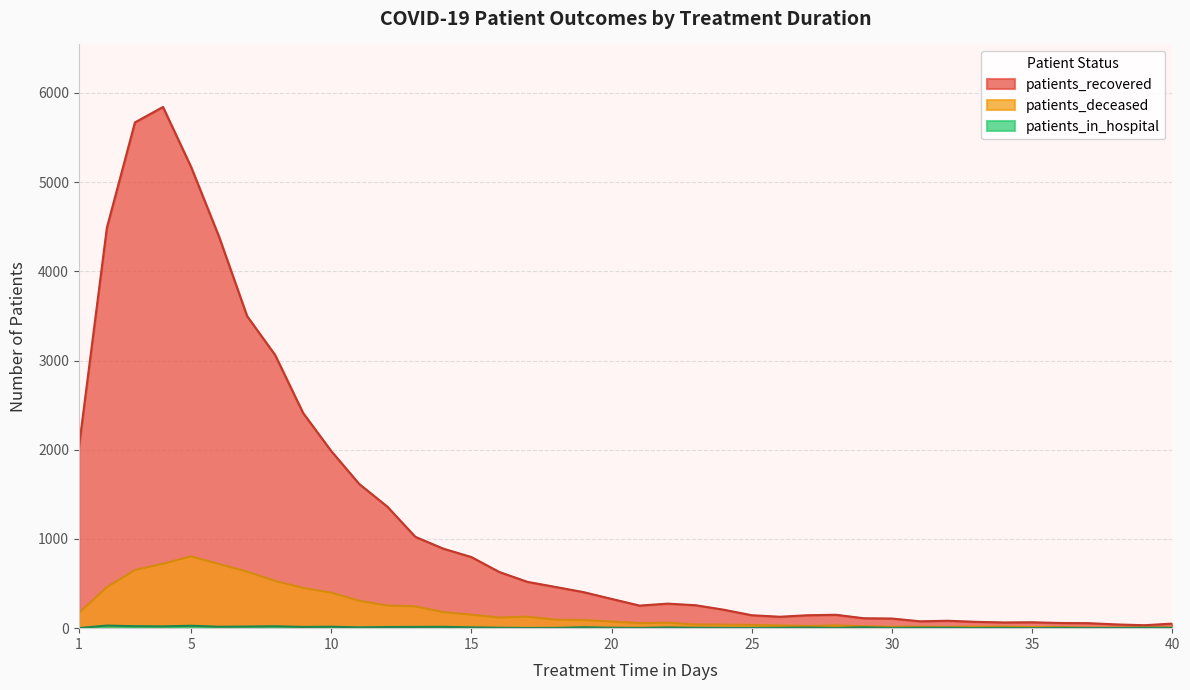

True or false: patients_deceased and patients_in_hospital cross at least once.

False